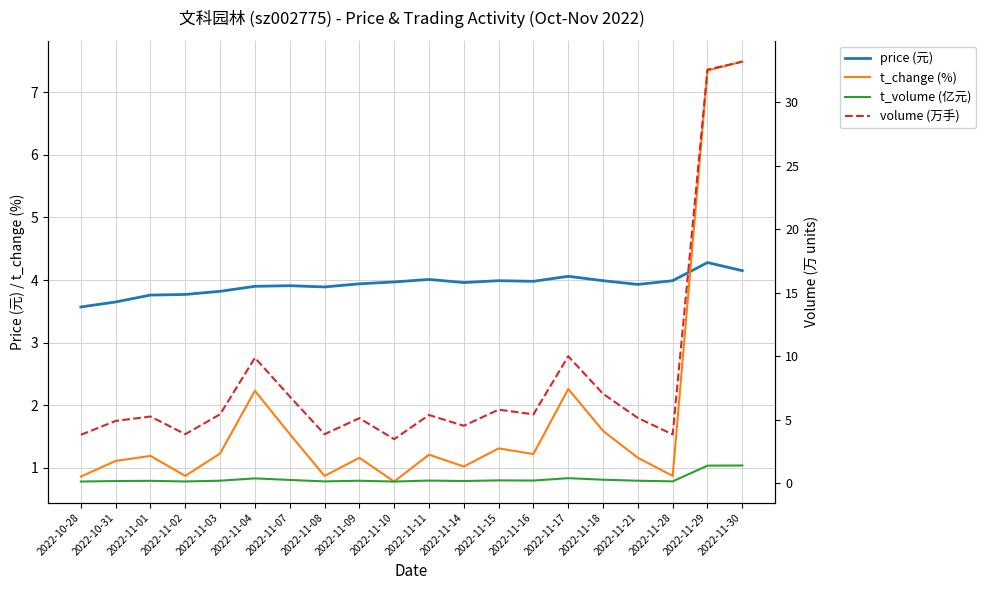

Which series has the widest spread of values?

volume (万手)